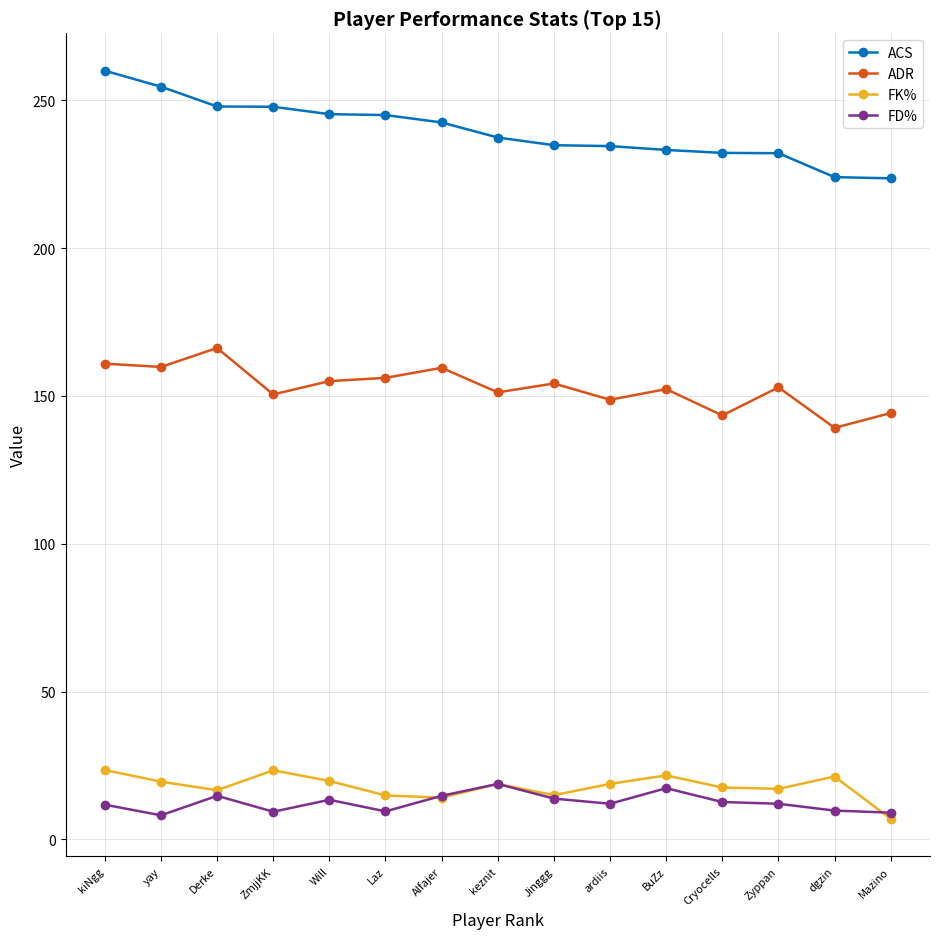

True or false: ACS and FK% cross at least once.

False